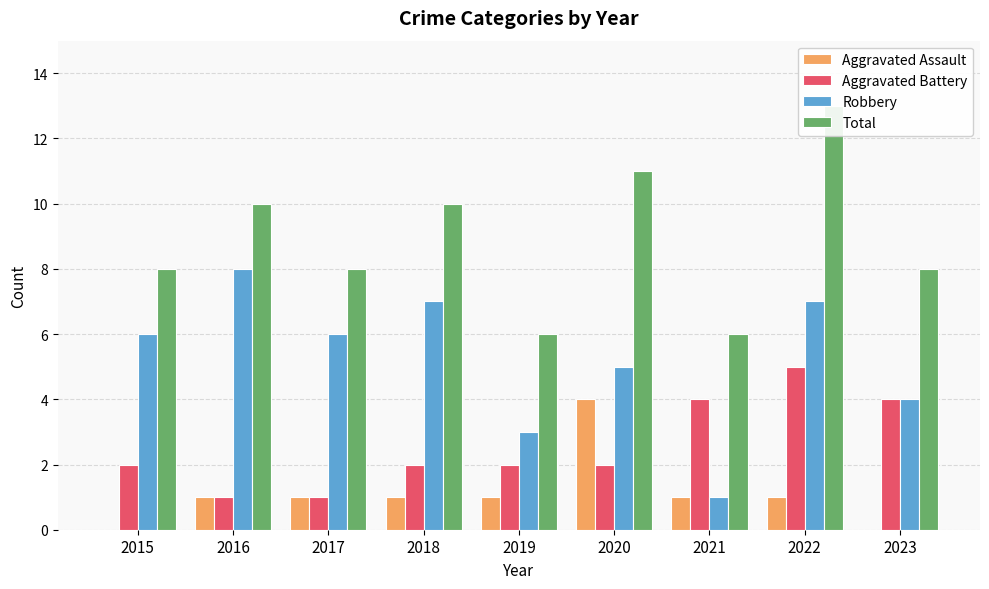

Count the Aggravated Battery values in the range 2 to 4.

6